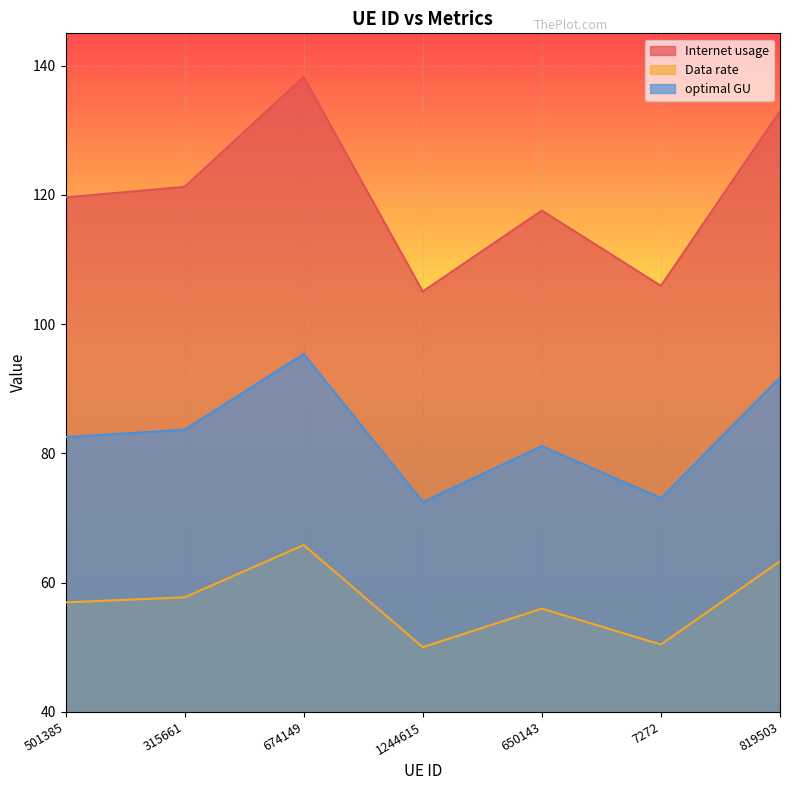

Which series has the largest range (max minus min)?

Internet usage